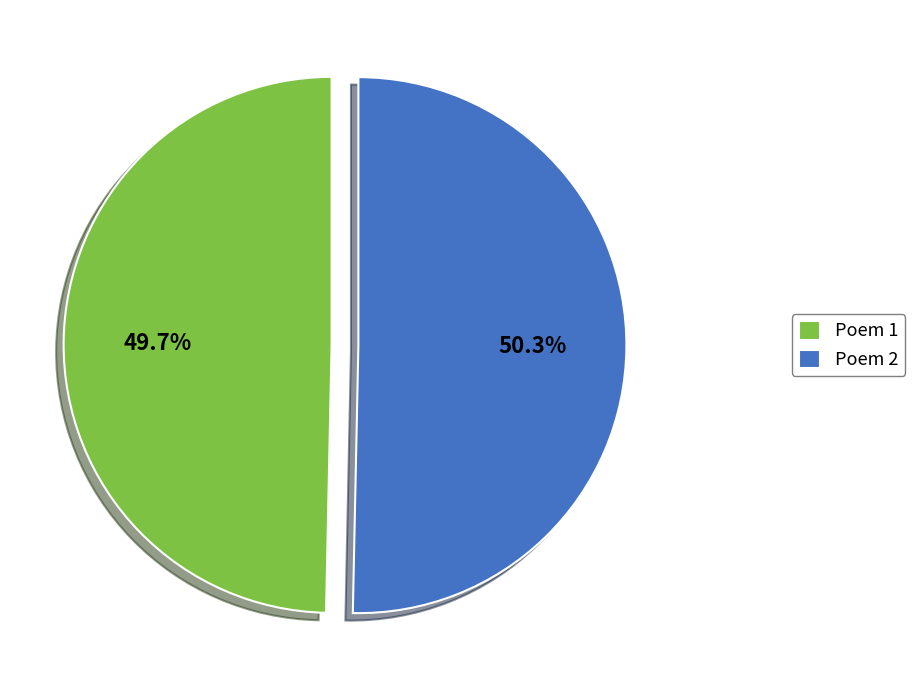

Rank the categories by value from lowest to highest.

Poem 1, Poem 2